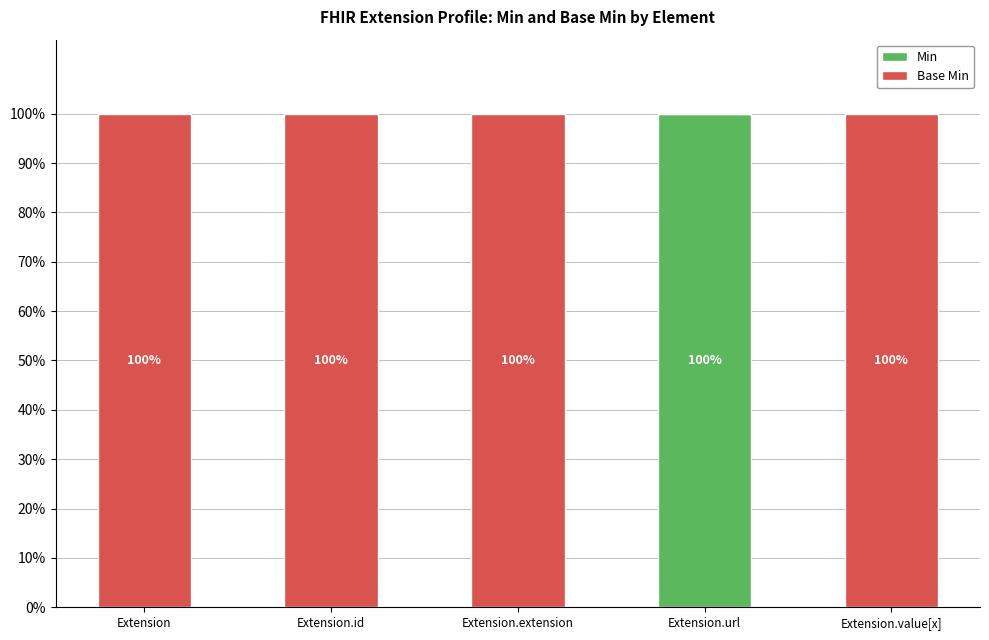

Between Extension.url and Extension, which is larger?

Extension.url